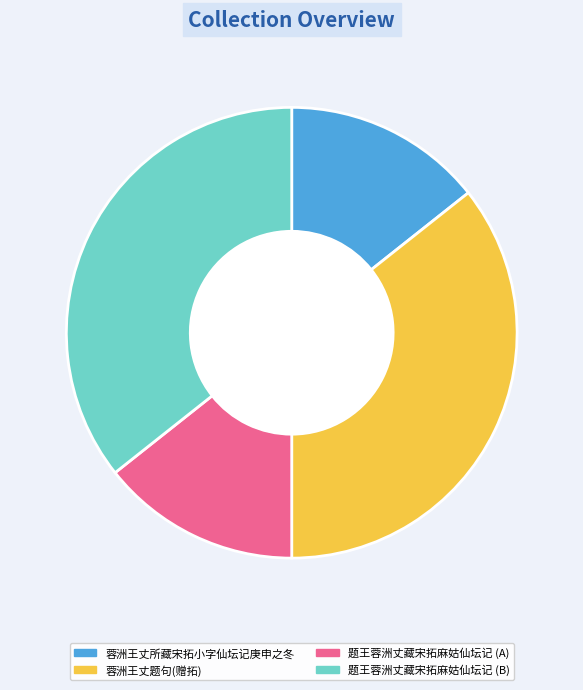

Count the number of slices in the pie.

4